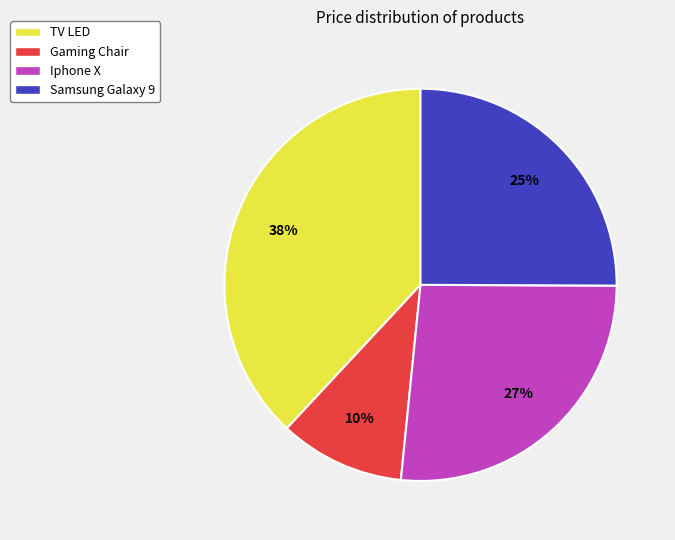

How many segments does this pie chart have?

4